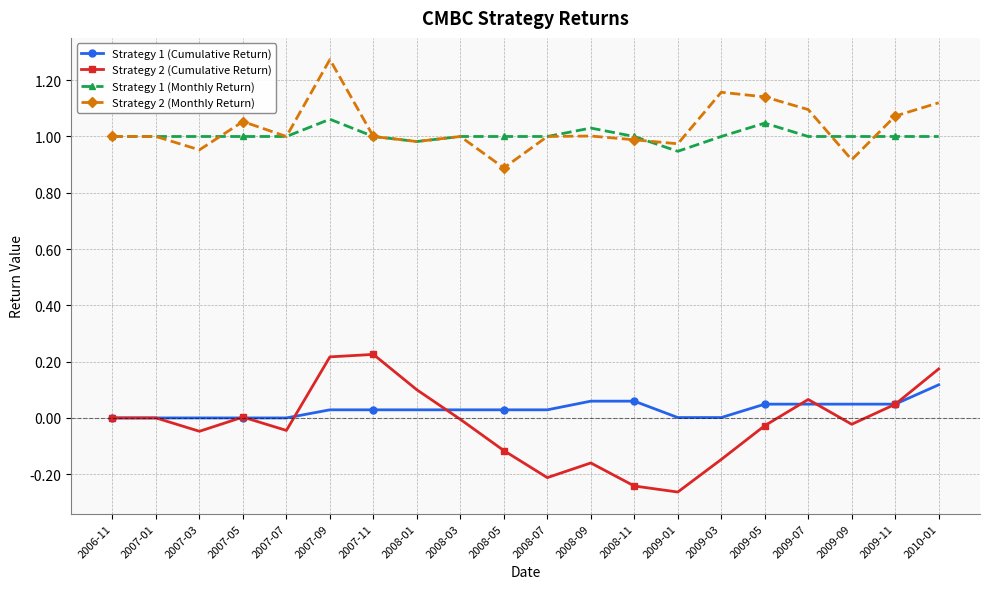

The Strategy 1 (Monthly Return) series shows 0.2 at 2007-09. True or false?

False